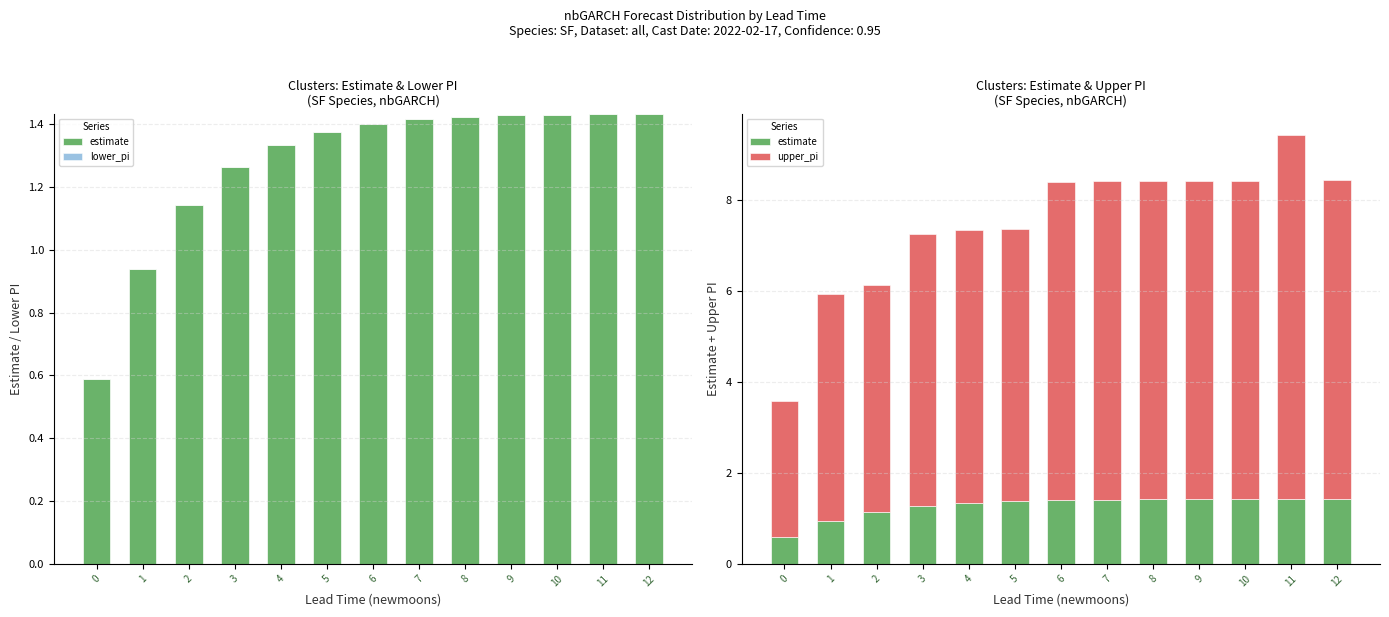

Between 8 and 11, which series saw the biggest shift?

upper_pi